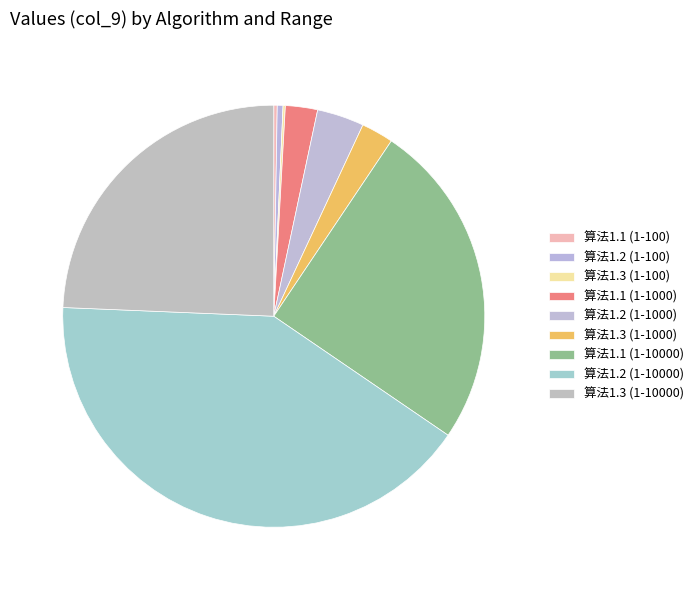

The 算法1.1 (1-100) slice represents 0% of the pie. True or false?

True